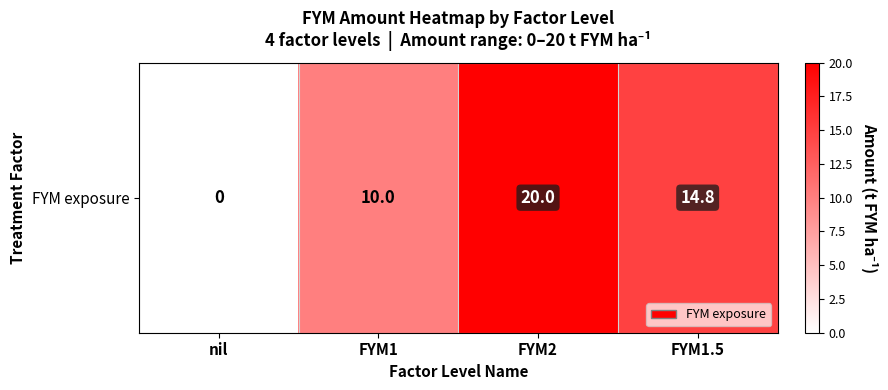

What is the greatest value displayed?

20.0